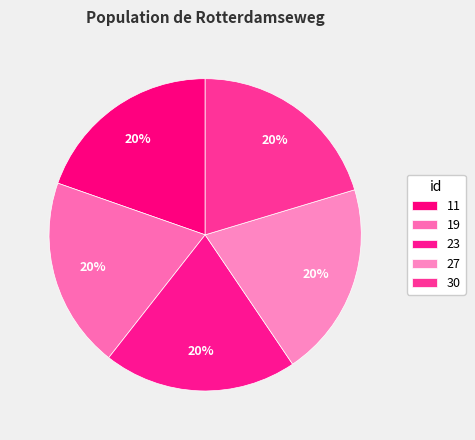

What percentage is the 23 slice, to the nearest percent?

20%